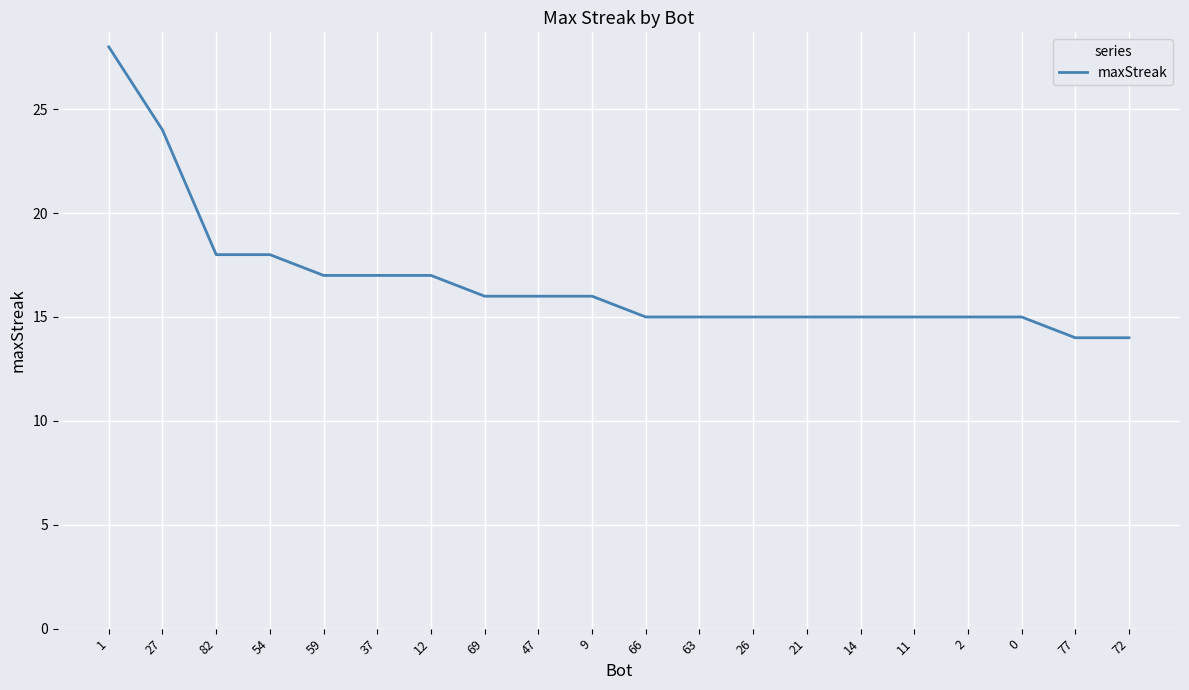

Does the chart display data point markers on the line(s)?

No